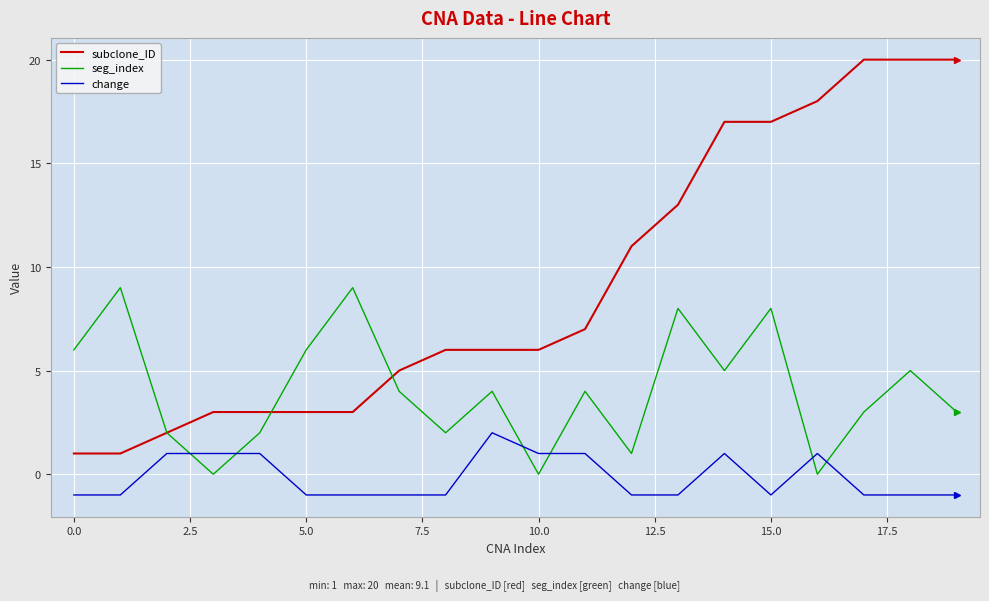

List the series in order of their overall mean, highest first.

subclone_ID, seg_index, change